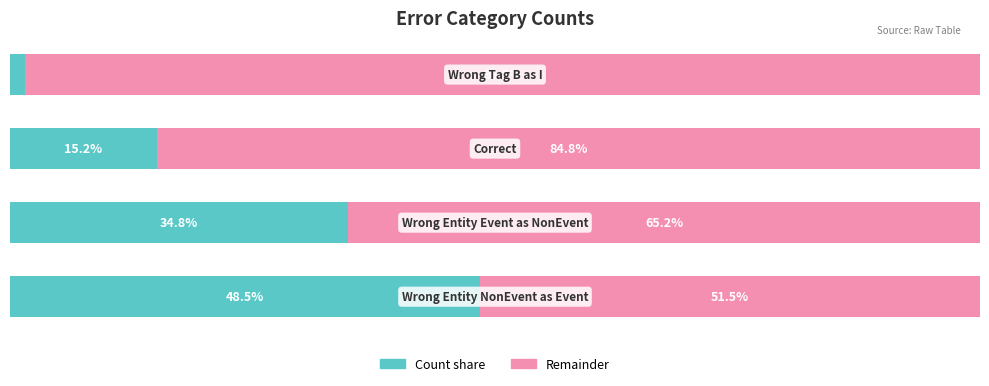

Reading left to right, extract all data points from this chart.

Count: 0=48.5	1=34.8	2=15.2	3=1.5
Remainder: 0=51.5	1=65.2	2=84.8	3=98.5